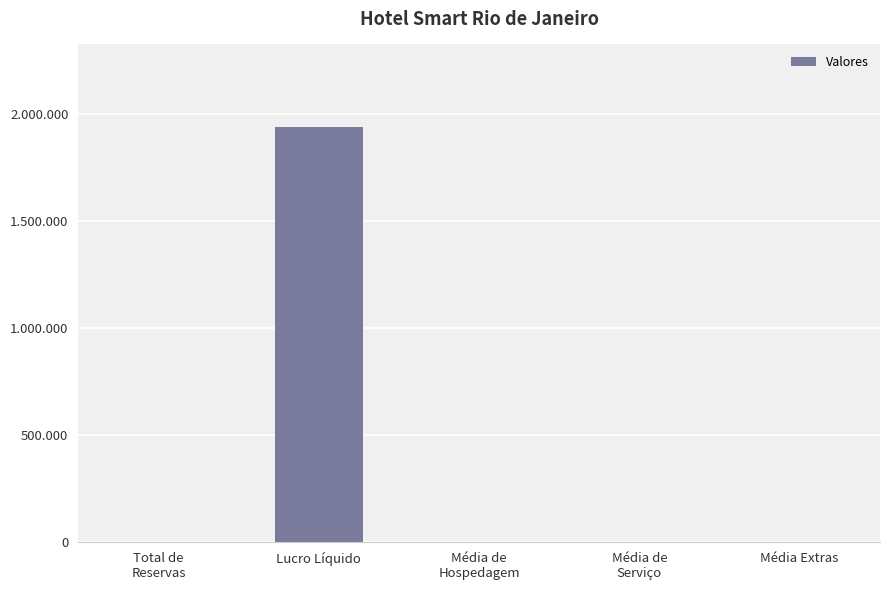

Read the value at Média de
Serviço.

743.6